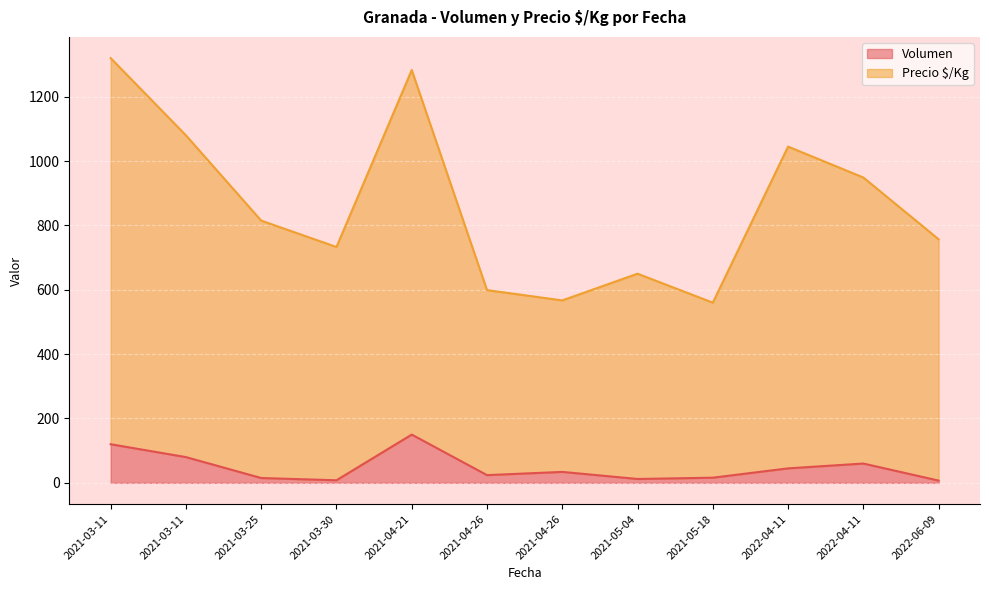

The value of Volumen at 2021-03-25 is 4. True or false?

False